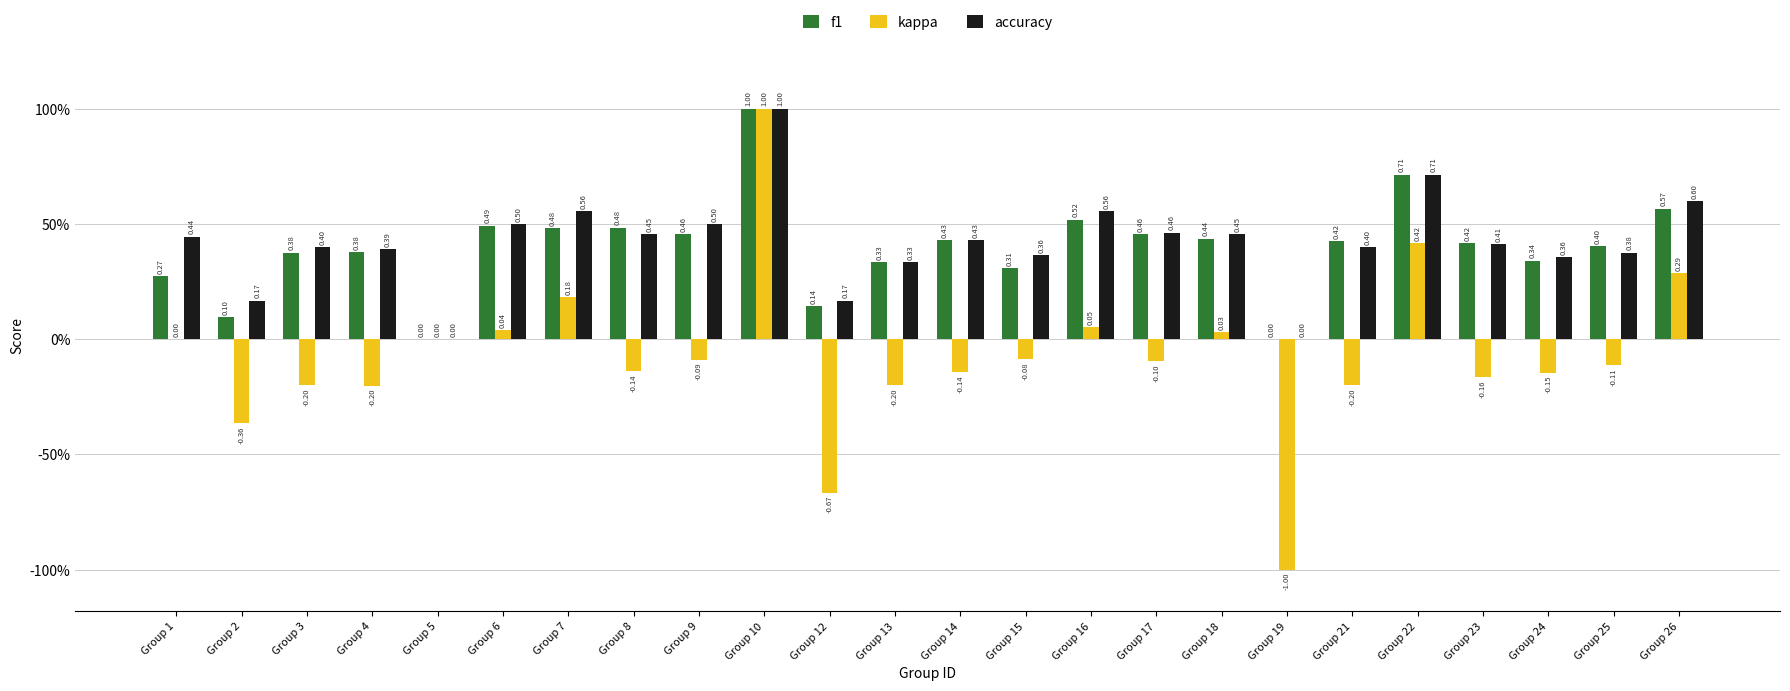

What is the difference between the second highest and minimum values in the kappa series?

1.4